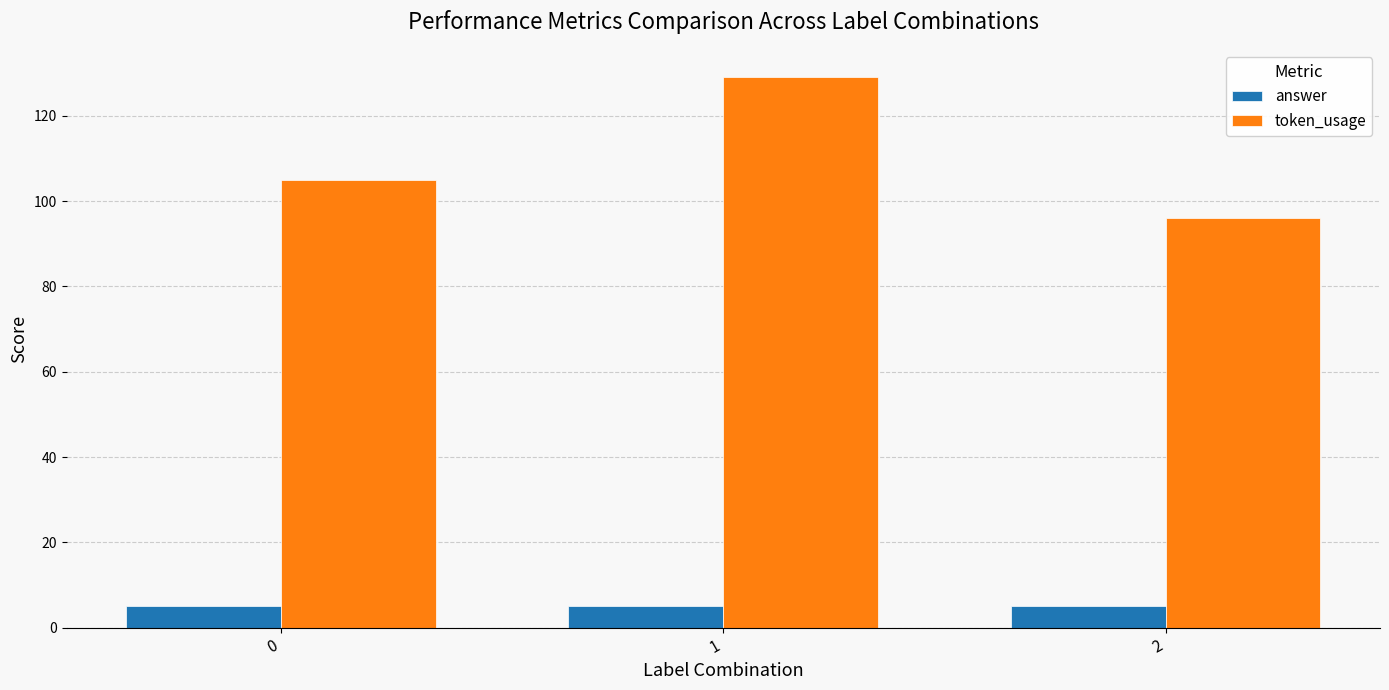

Reading left to right, what are all the values shown in this chart?

answer: 5	5	5
token_usage: 105	129	96